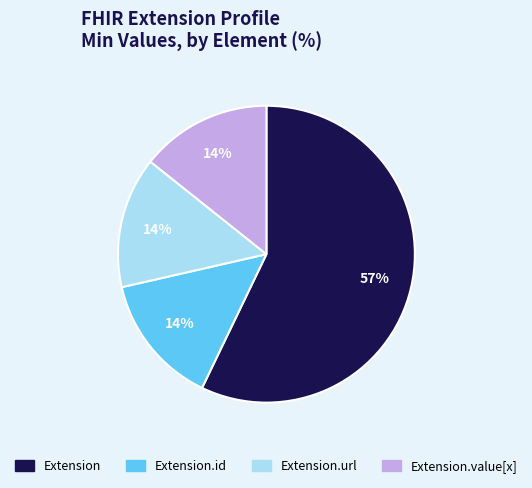

Which category has the biggest portion of the pie?

Extension